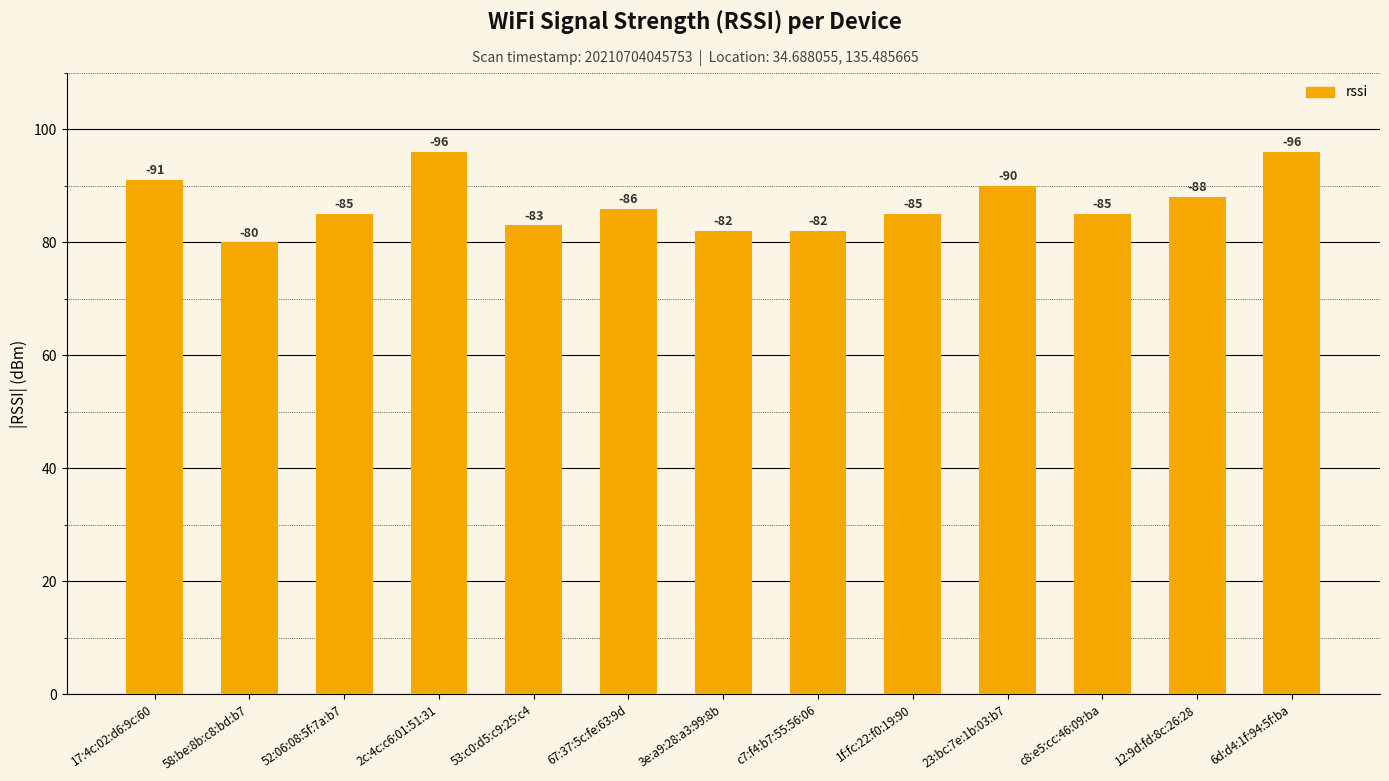

Are the bars horizontal?

No